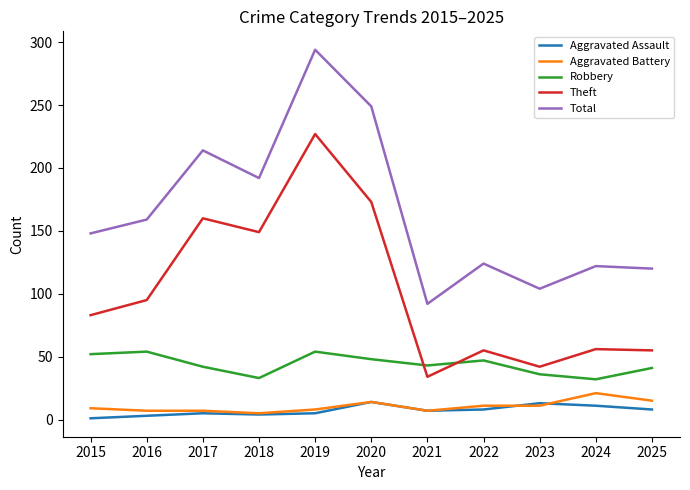

What is the sum of all Aggravated Assault values?

79